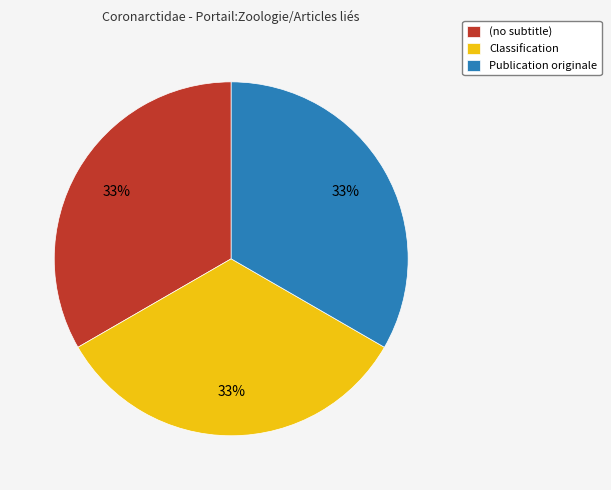

The Classification slice represents 33% of the pie. True or false?

True